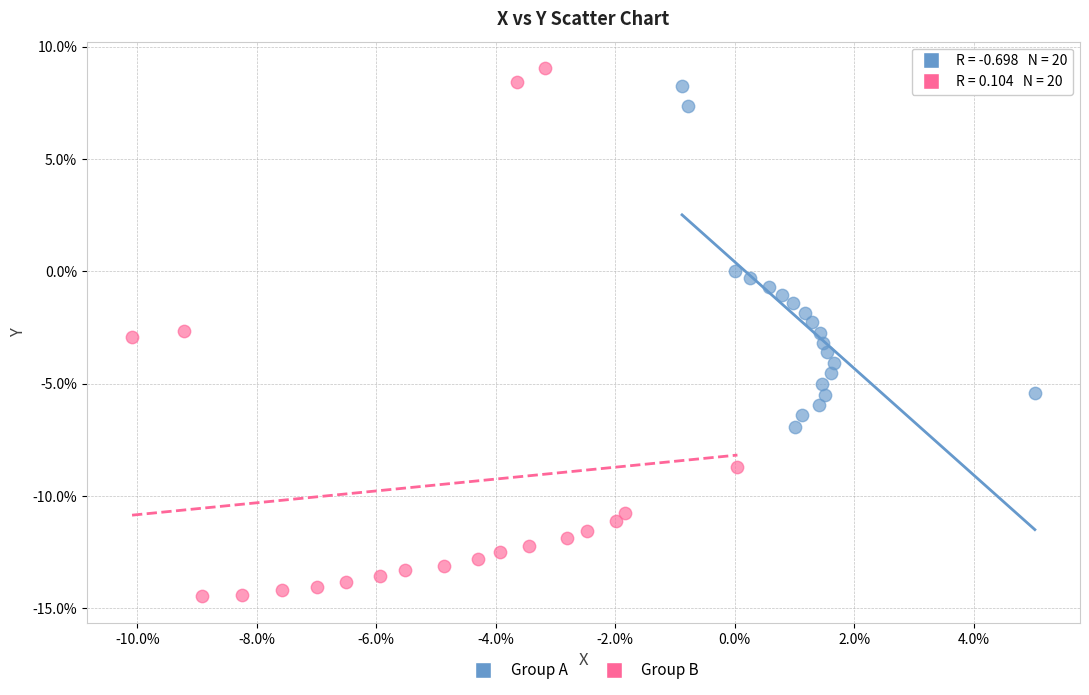

What are all the series names shown in the legend?

Group A, Group B